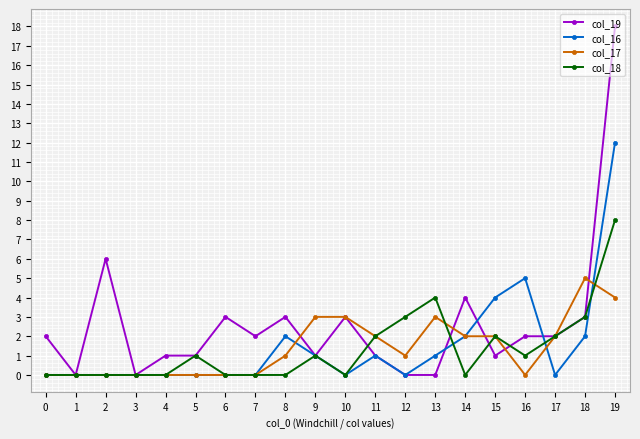

True or false: col_17 has a value of 0 at 6.

True